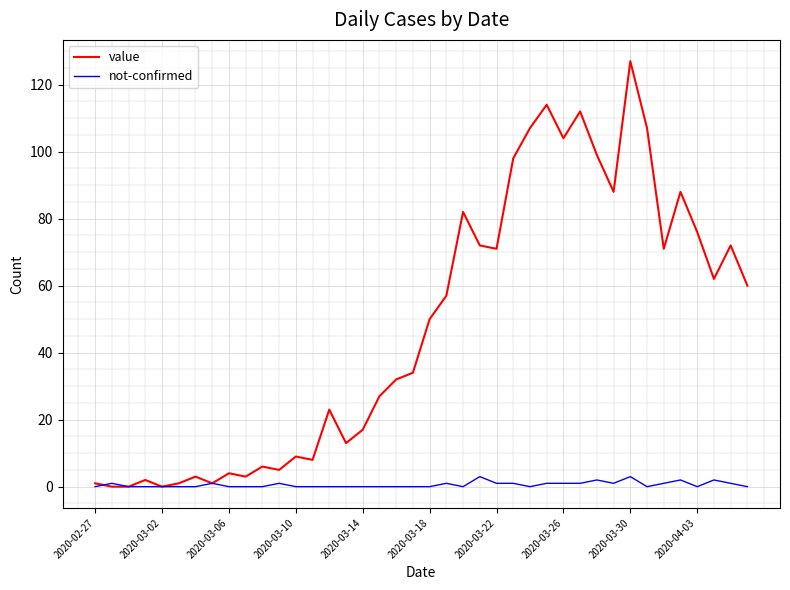

List the series in order of their overall mean, highest first.

value, not-confirmed